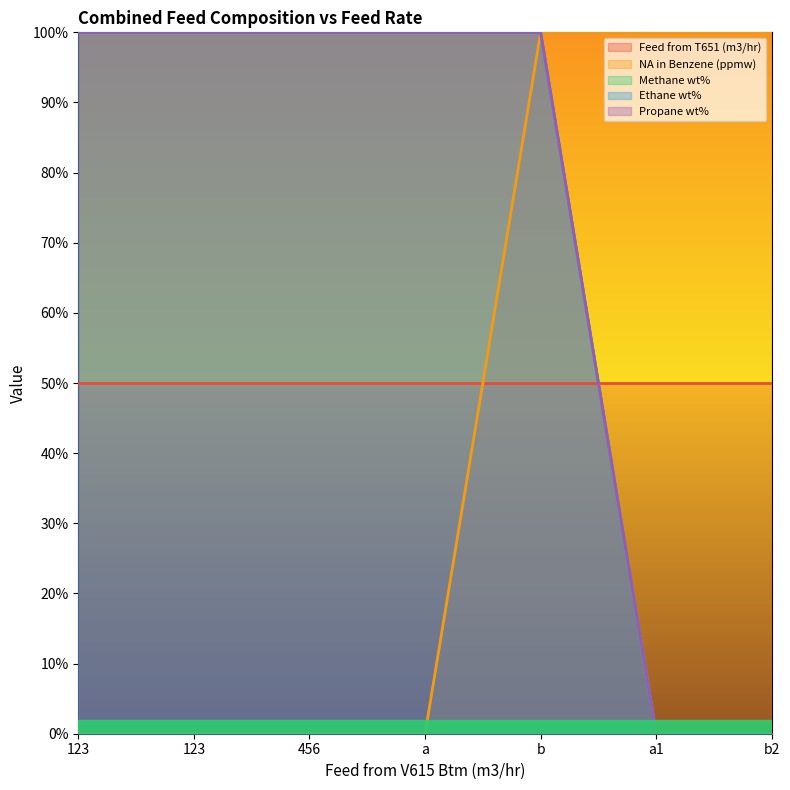

At which label is Methane wt% closest to 0?

a1